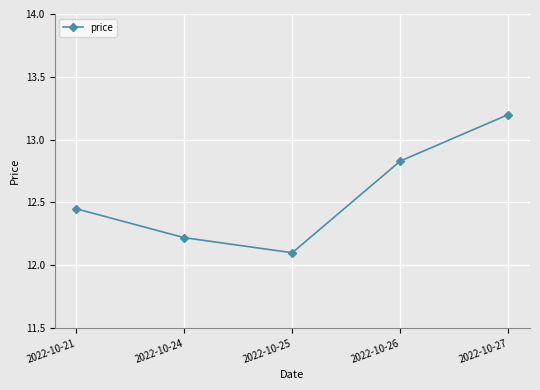

List the labels in order of value, largest first.

2022-10-27, 2022-10-26, 2022-10-21, 2022-10-24, 2022-10-25